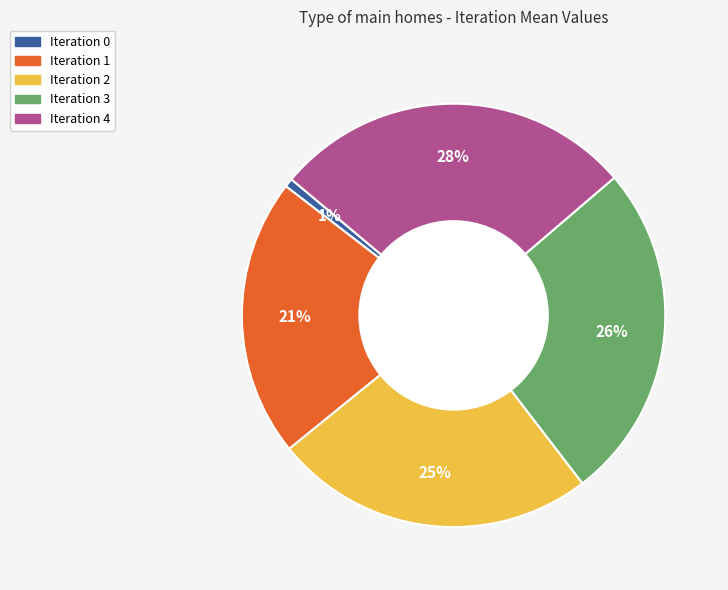

What percentage is the Iteration 3 slice, to the nearest percent?

26%